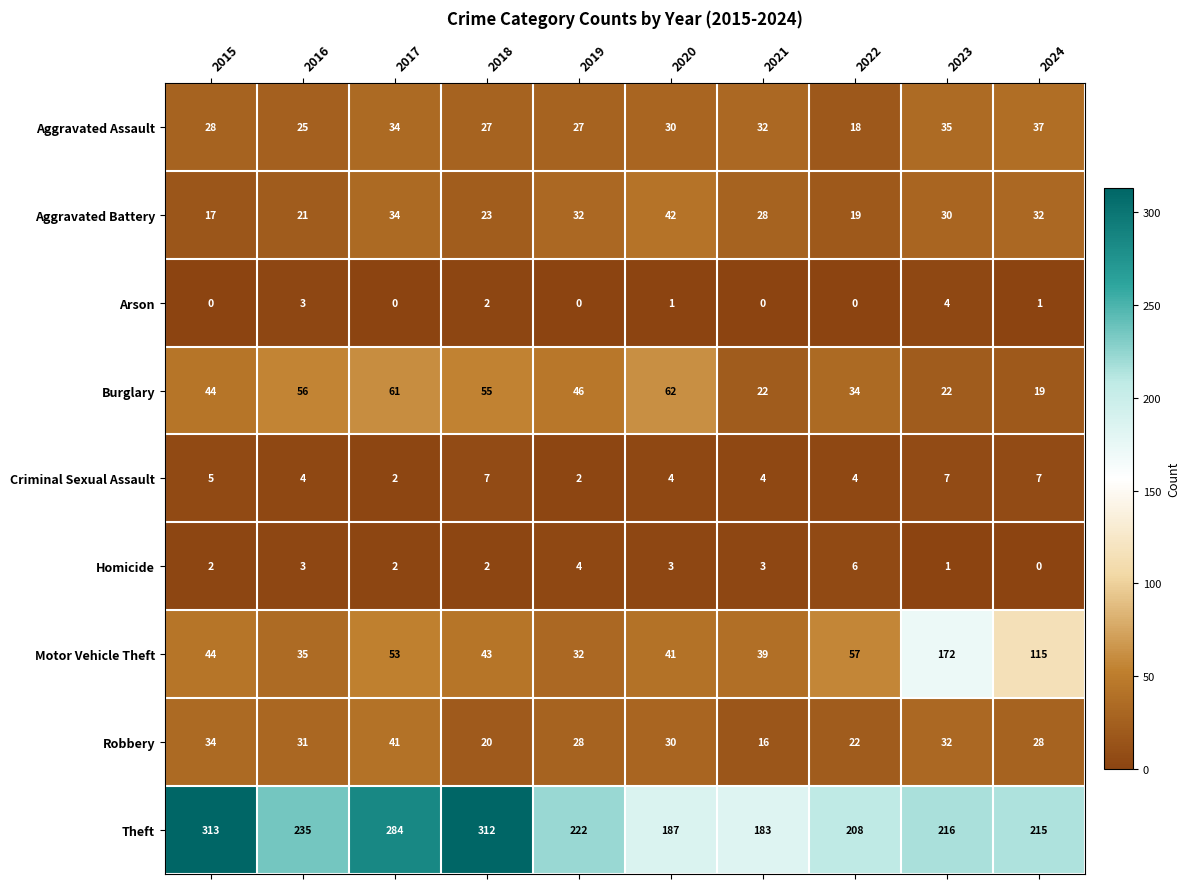

Rank the series by their maximum value, from lowest to highest.

Arson, Homicide, Criminal Sexual Assault, Aggravated Assault, Robbery, Aggravated Battery, Burglary, Motor Vehicle Theft, Theft